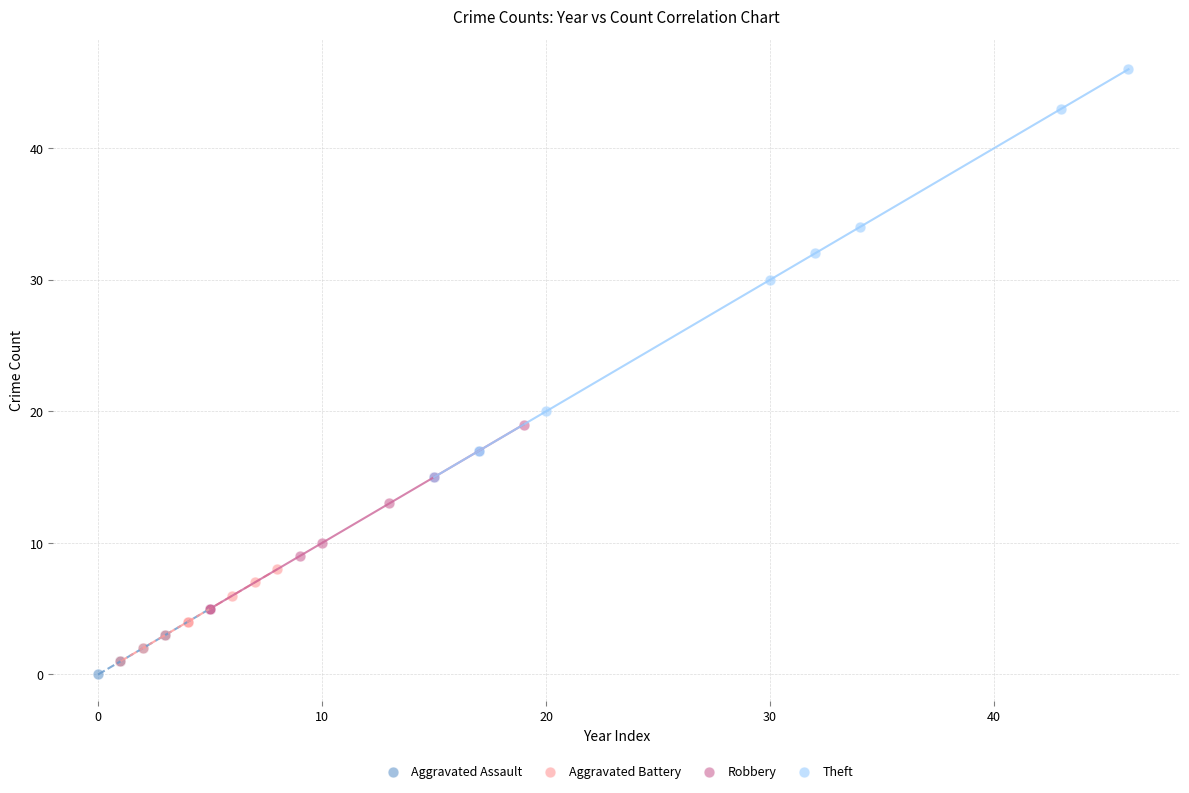

Which series has the widest spread of Y values?

Theft